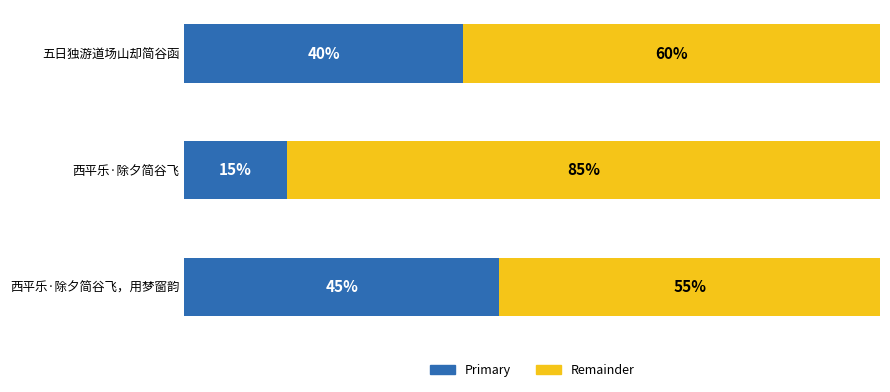

True or false: col_0 (primary) has a value of 10.6 at 西平乐·除夕简谷飞，用梦窗韵.

False